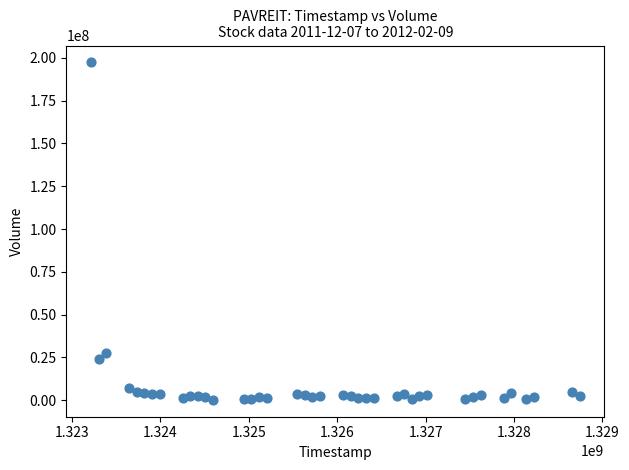

What is the range of X values (max minus min)?

5529600